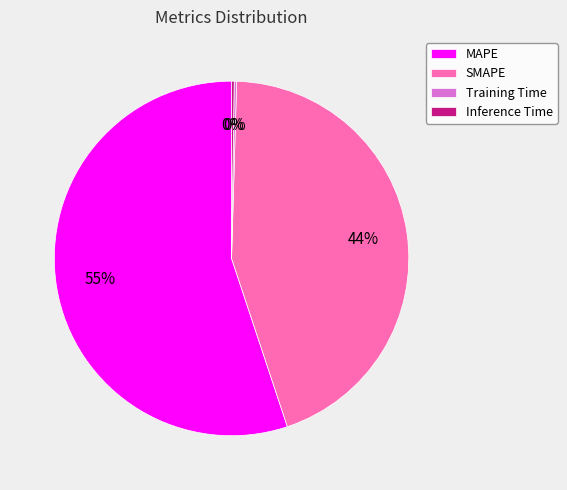

The MAPE slice represents 55% of the pie. True or false?

True